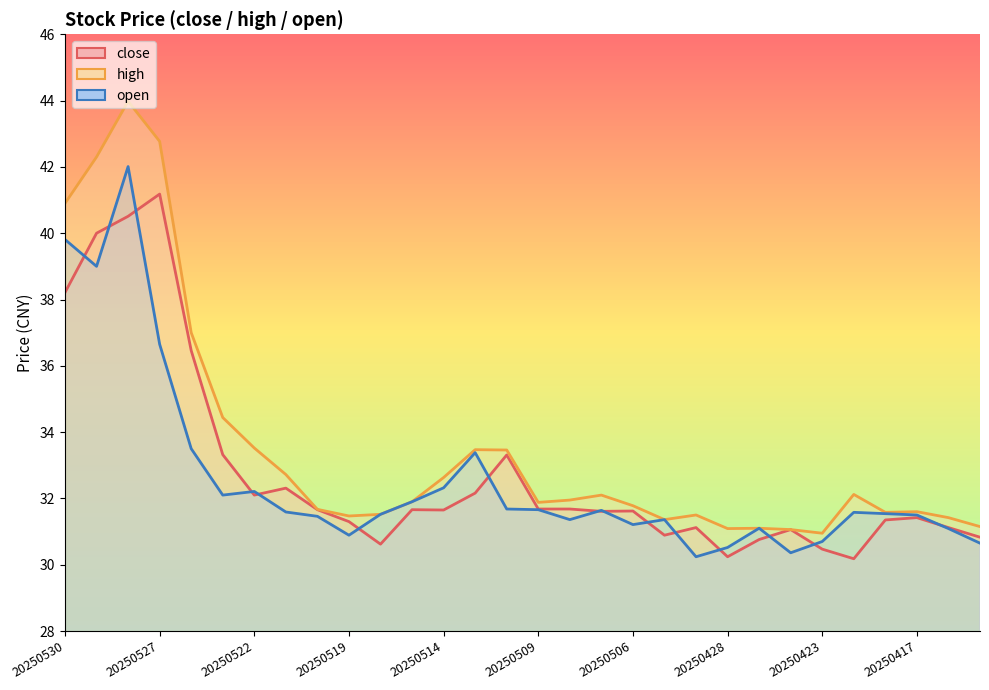

Reading left to right, list all the values displayed in this chart.

close: 20250530=38.2	20250529=40.0	20250528=40.5	20250527=41.2	20250526=36.5	20250523=33.3	20250522=32.1	20250521=32.3	20250520=31.7	20250519=31.3	20250516=30.6	20250515=31.7	20250514=31.6	20250513=32.2	20250512=33.3	20250509=31.7	20250508=31.7	20250507=31.6	20250506=31.6	20250430=30.9	20250429=31.1	20250428=30.2	20250425=30.8	20250424=31.1	20250423=30.5	20250422=30.2	20250421=31.4	20250417=31.4	20250416=31.1	20250415=30.8
high: 20250530=40.9	20250529=42.3	20250528=44.0	20250527=42.8	20250526=37.0	20250523=34.4	20250522=33.5	20250521=32.7	20250520=31.7	20250519=31.5	20250516=31.5	20250515=31.9	20250514=32.6	20250513=33.5	20250512=33.5	20250509=31.9	20250508=31.9	20250507=32.1	20250506=31.8	20250430=31.4	20250429=31.5	20250428=31.1	20250425=31.1	20250424=31.1	20250423=30.9	20250422=32.1	20250421=31.6	20250417=31.6	20250416=31.4	20250415=31.1
open: 20250530=39.8	20250529=39.0	20250528=42.0	20250527=36.6	20250526=33.5	20250523=32.1	20250522=32.2	20250521=31.6	20250520=31.5	20250519=30.9	20250516=31.5	20250515=31.9	20250514=32.3	20250513=33.4	20250512=31.7	20250509=31.7	20250508=31.4	20250507=31.6	20250506=31.2	20250430=31.4	20250429=30.2	20250428=30.5	20250425=31.1	20250424=30.4	20250423=30.7	20250422=31.6	20250421=31.5	20250417=31.5	20250416=31.1	20250415=30.6